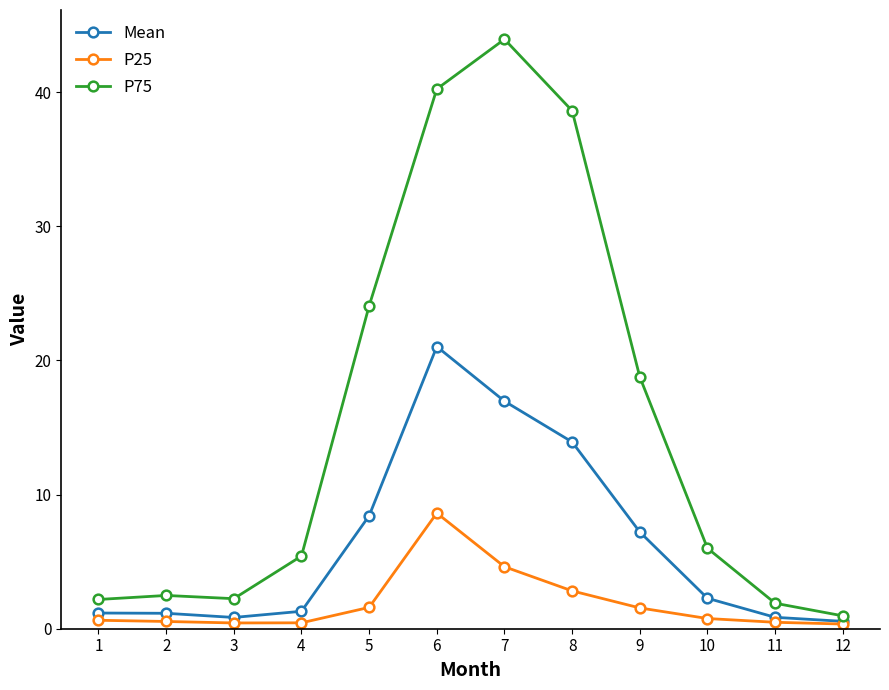

How many lines are shown in the chart?

3